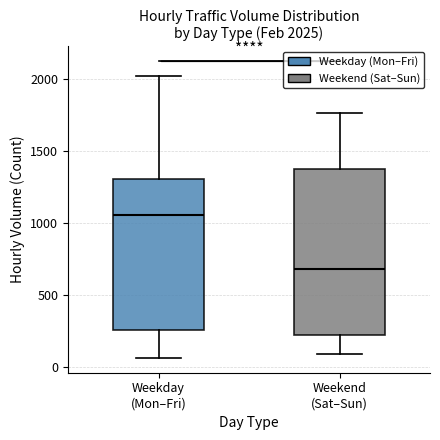

Comparing the boxes themselves (not the whiskers), which one is the tallest?

Weekend (Sat–Sun)